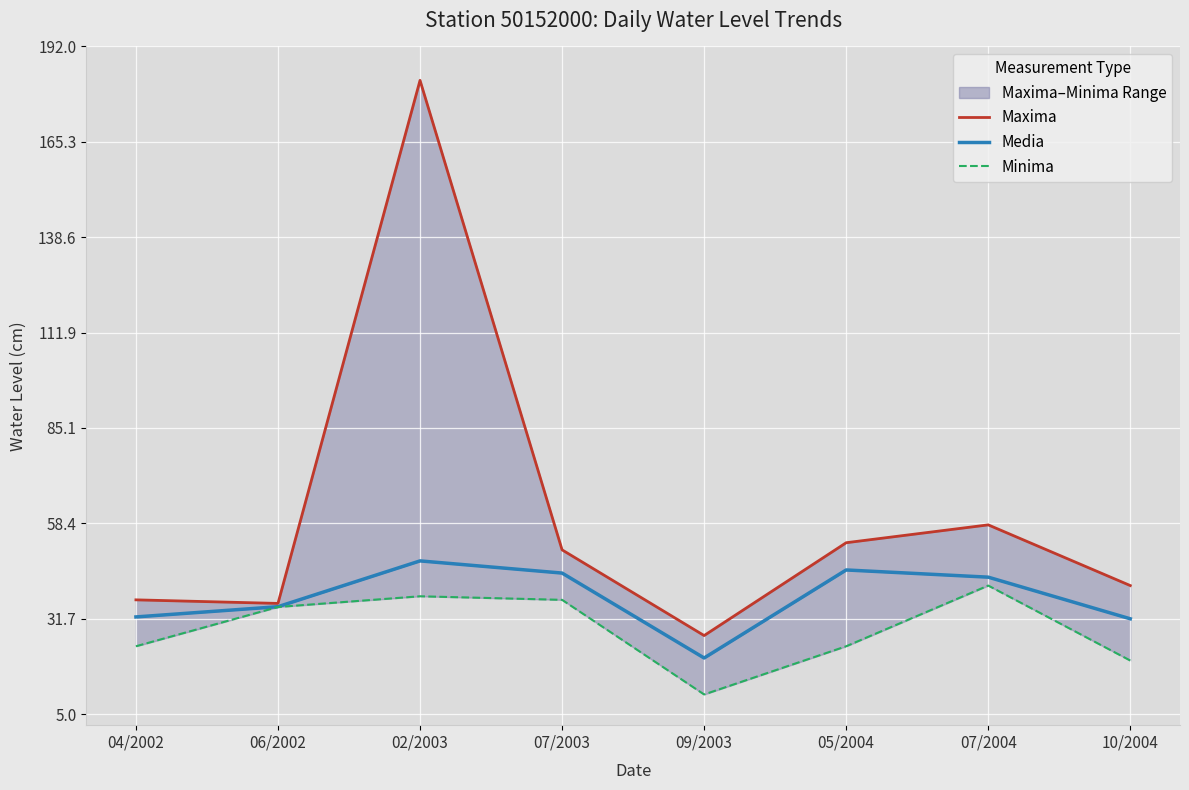

Which series changed the most between 04/2002 and 02/2003?

Maxima